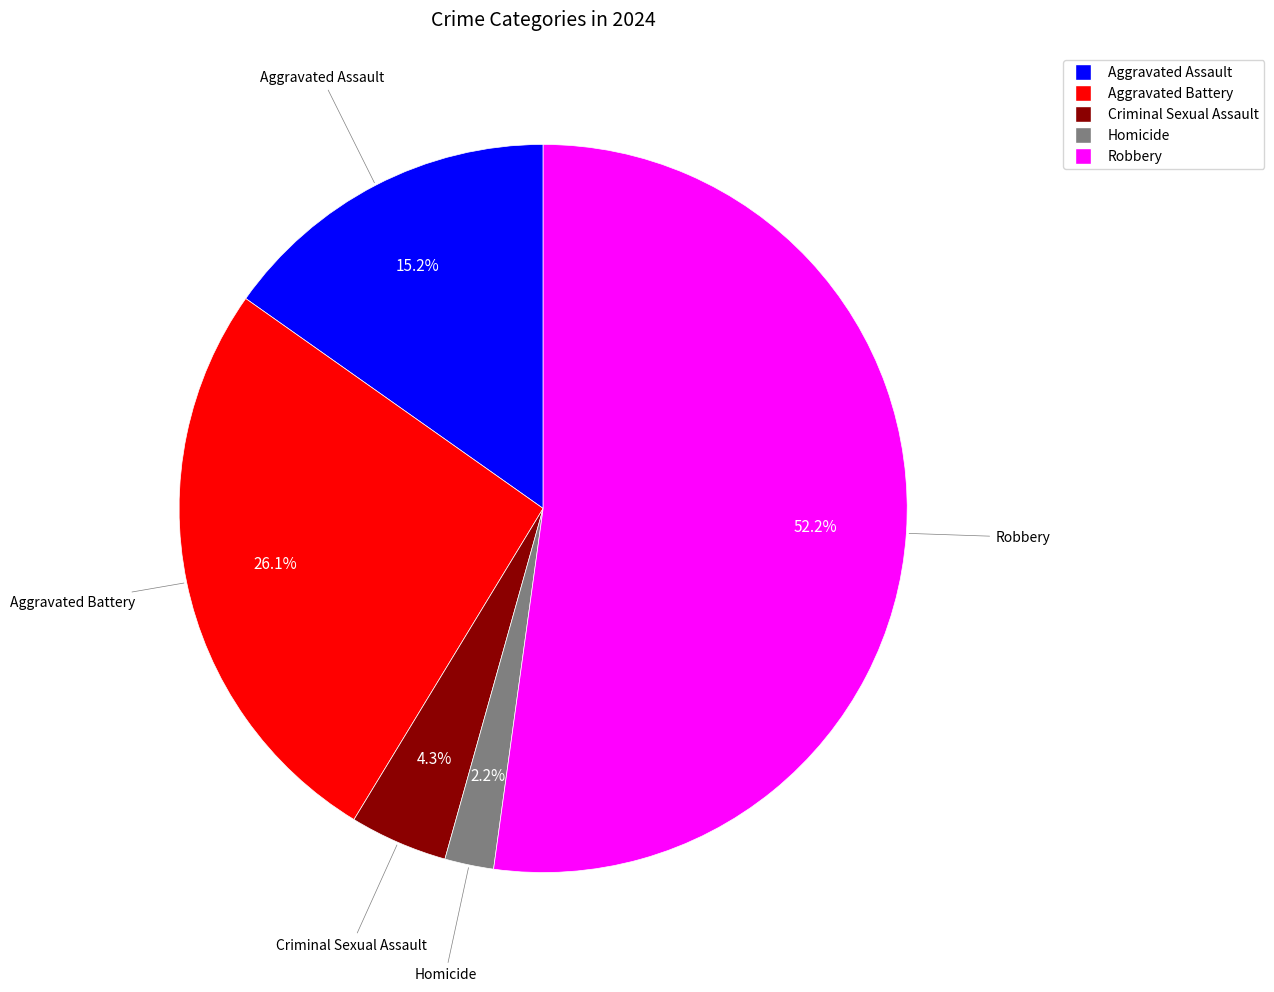

What is the largest slice in the pie chart?

Robbery